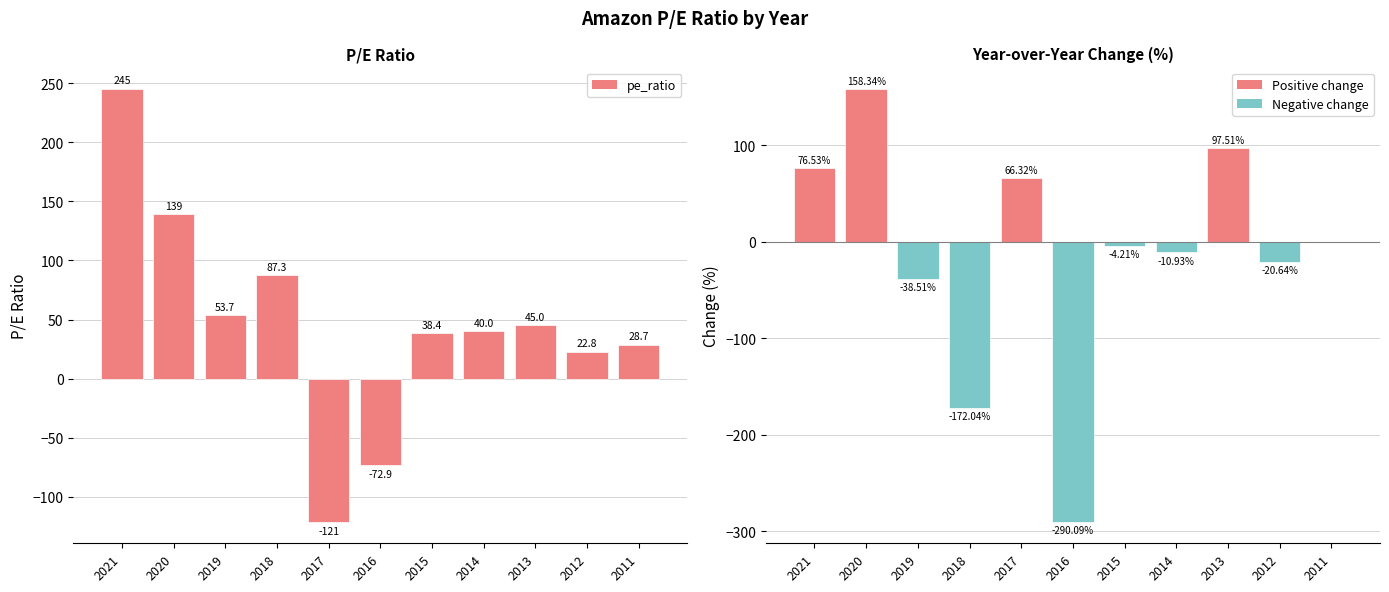

Which series has the largest total across all categories?

pe_ratio